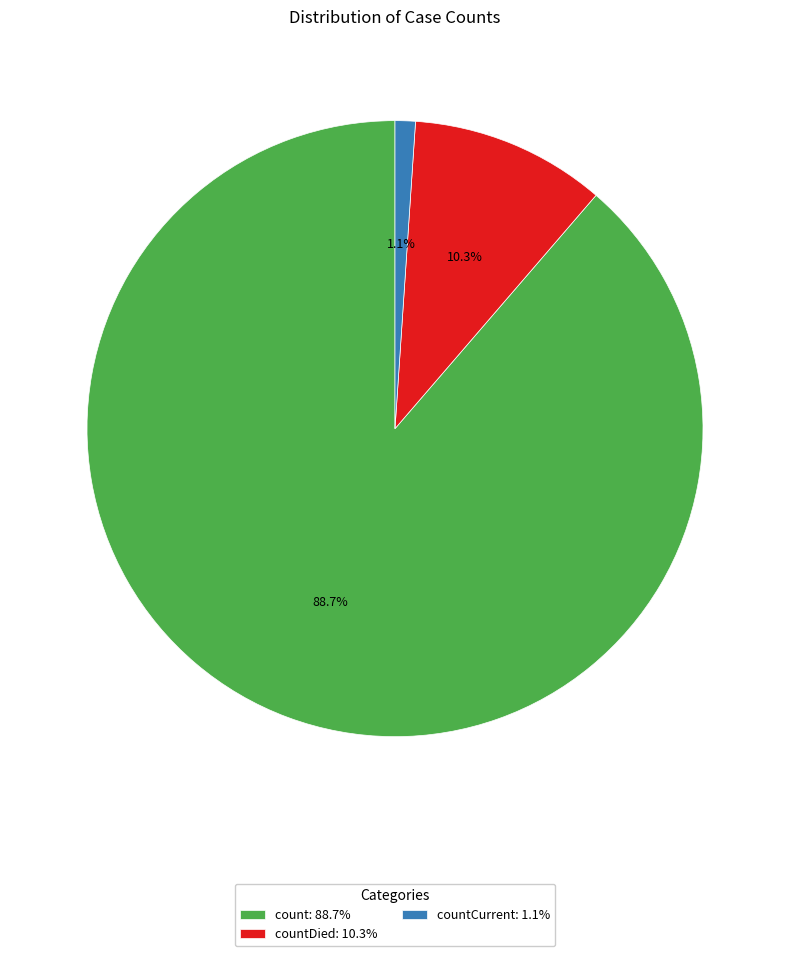

Which has a higher value, count: 88.7% or countDied: 10.3%?

count: 88.7%